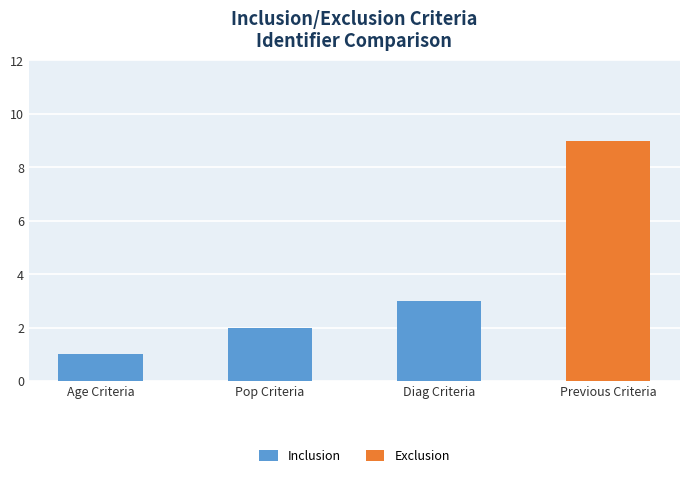

How many data points does each series have?

4